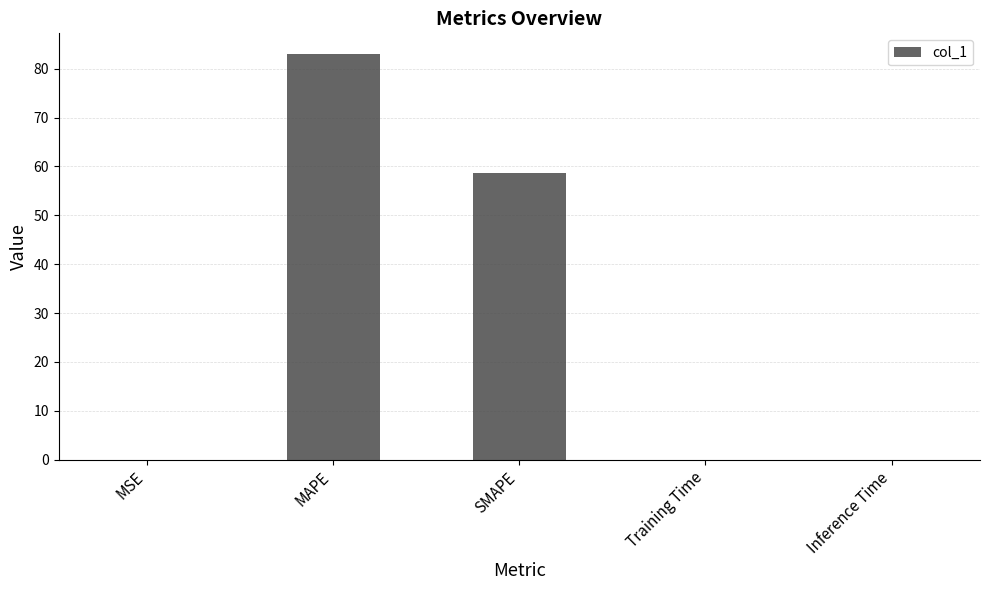

Between SMAPE and Training Time, which is larger?

SMAPE